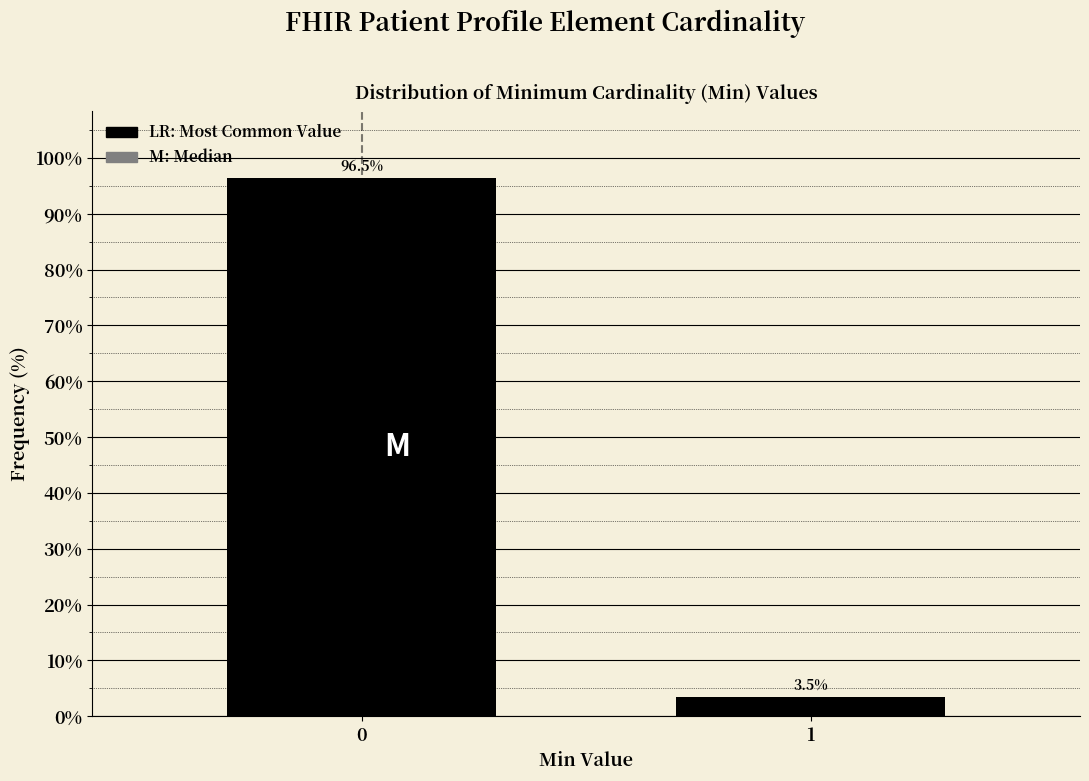

Reading right to left, list all the values displayed in this chart.

1=3.5	0=96.5